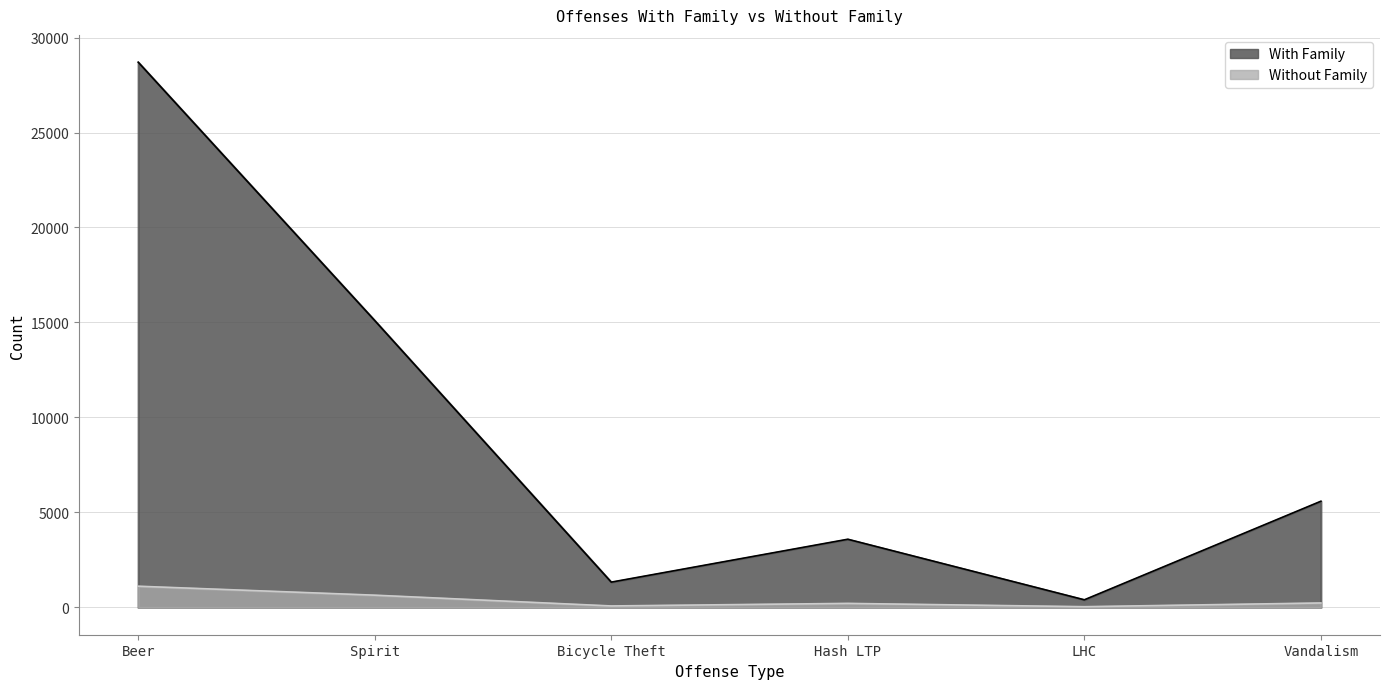

At LHC, list the series in order from smallest to largest.

Without Family, With Family